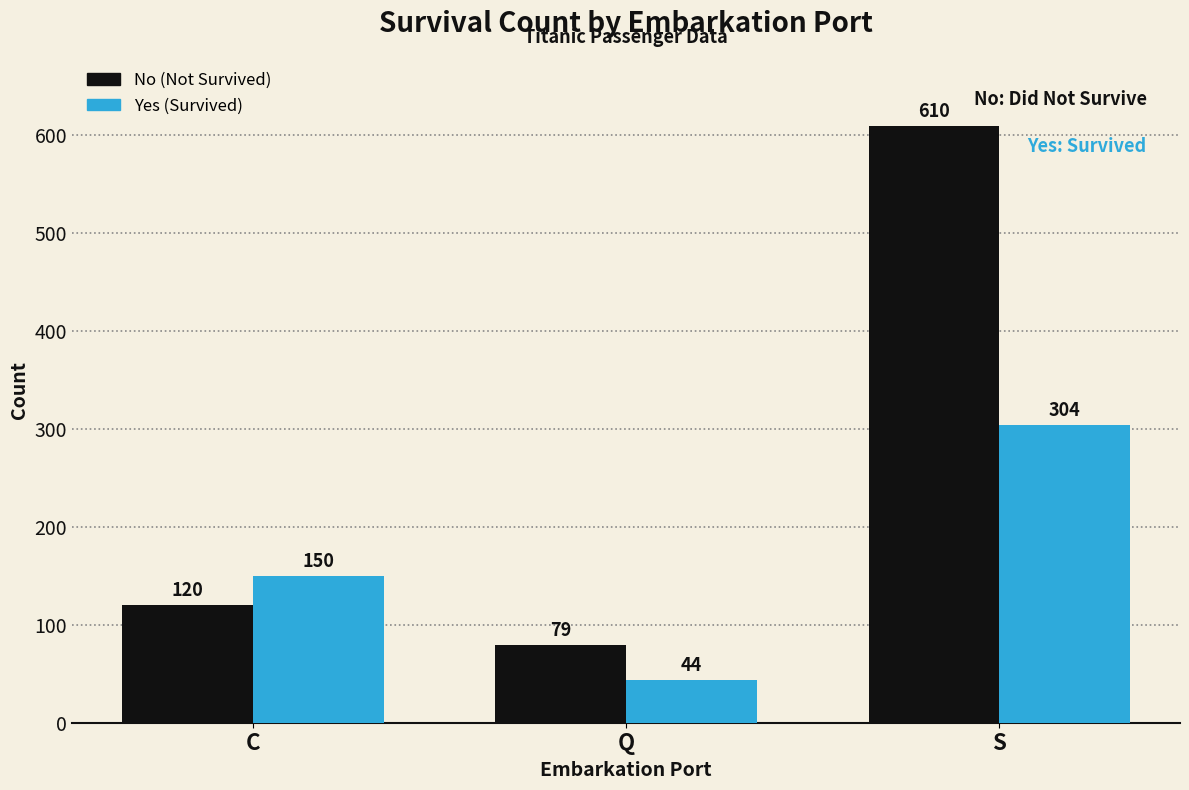

Reading left to right, transcribe all the data shown in this chart.

No: 120	79	610
Yes: 150	44	304